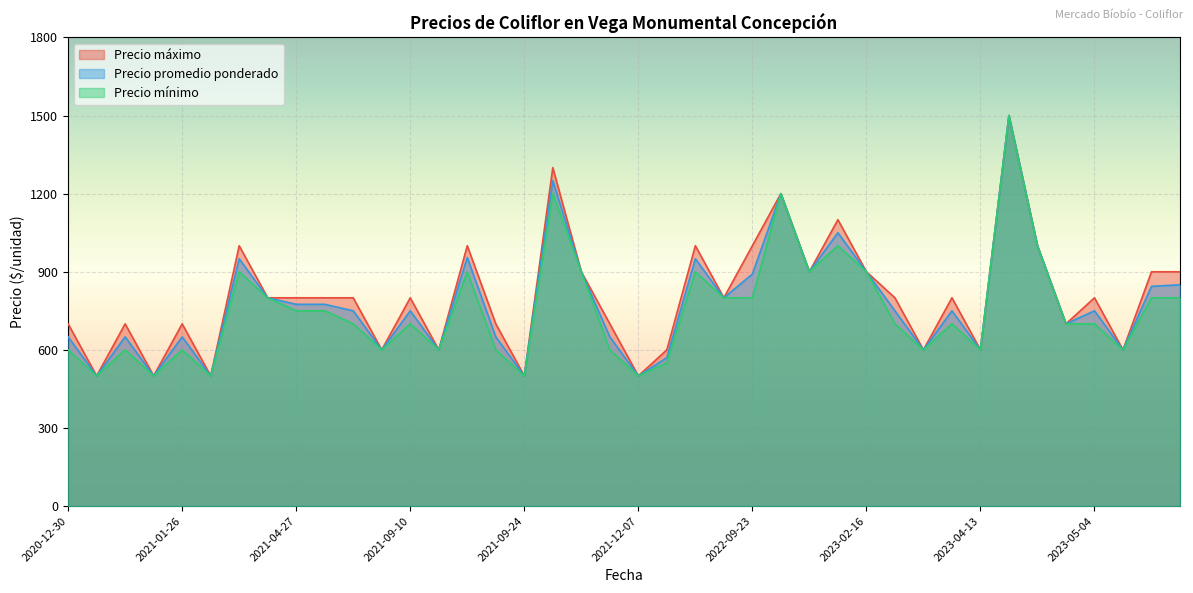

Rank the series by their maximum value, from highest to lowest.

Precio promedio ponderado, Precio minimo, Precio maximo